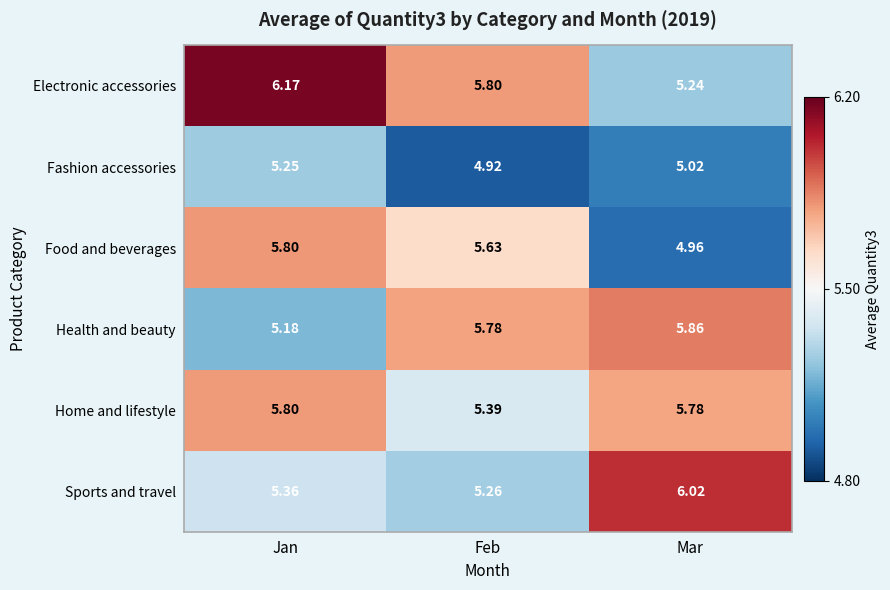

Is the value of Sports and travel at Jan greater than the value of Electronic accessories at Feb?

No